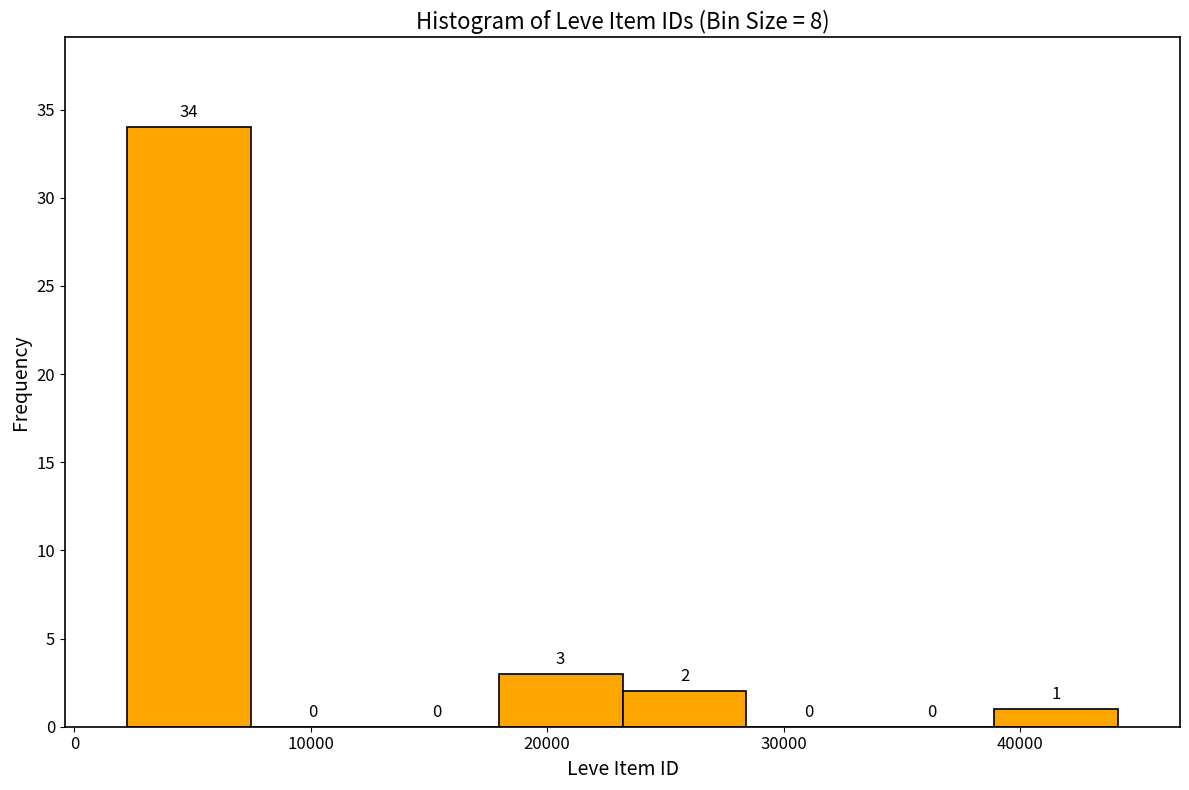

Reading left to right, list every bar in this chart as the range it spans on the x-axis followed by its height. The bar edges are not printed on the chart, so give them approximately, as read against the axis.

2000 to 7000: 34
7000 to 13000: 0
13000 to 18000: 0
18000 to 23000: 3
23000 to 28000: 2
28000 to 34000: 0
34000 to 39000: 0
39000 to 44000: 1